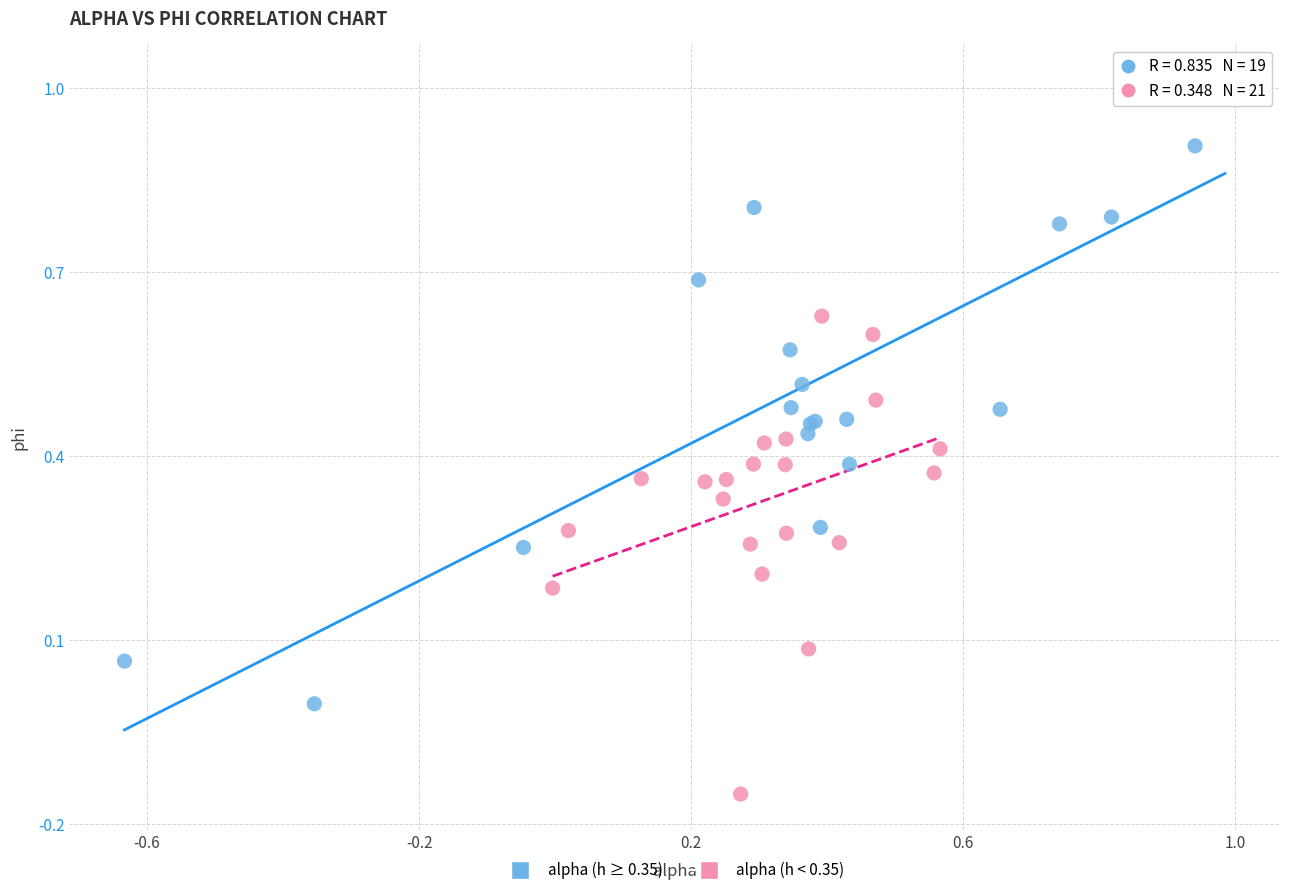

Which series contains the highest Y value?

alpha (h ≥ 0.35)